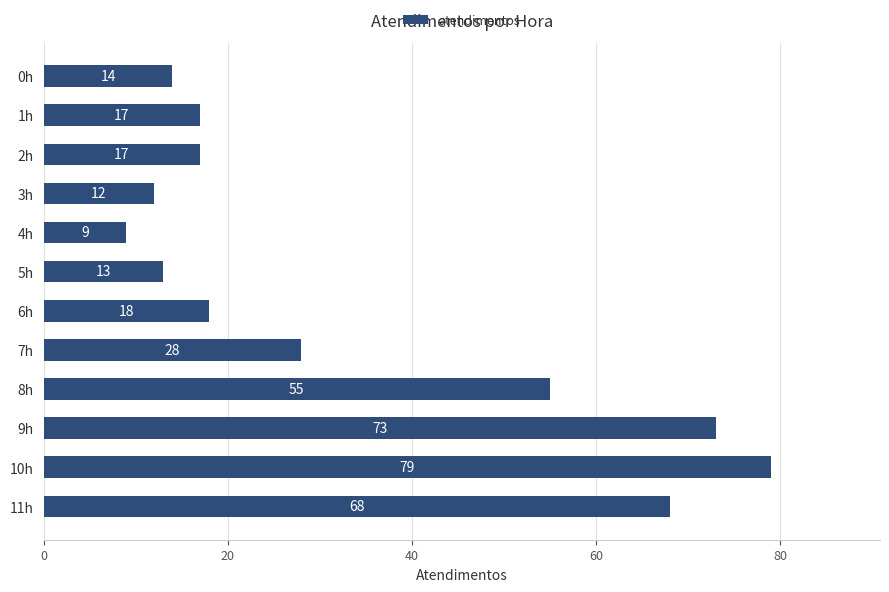

Approximately how many times larger is the value at 11h compared to 5h?

5.2